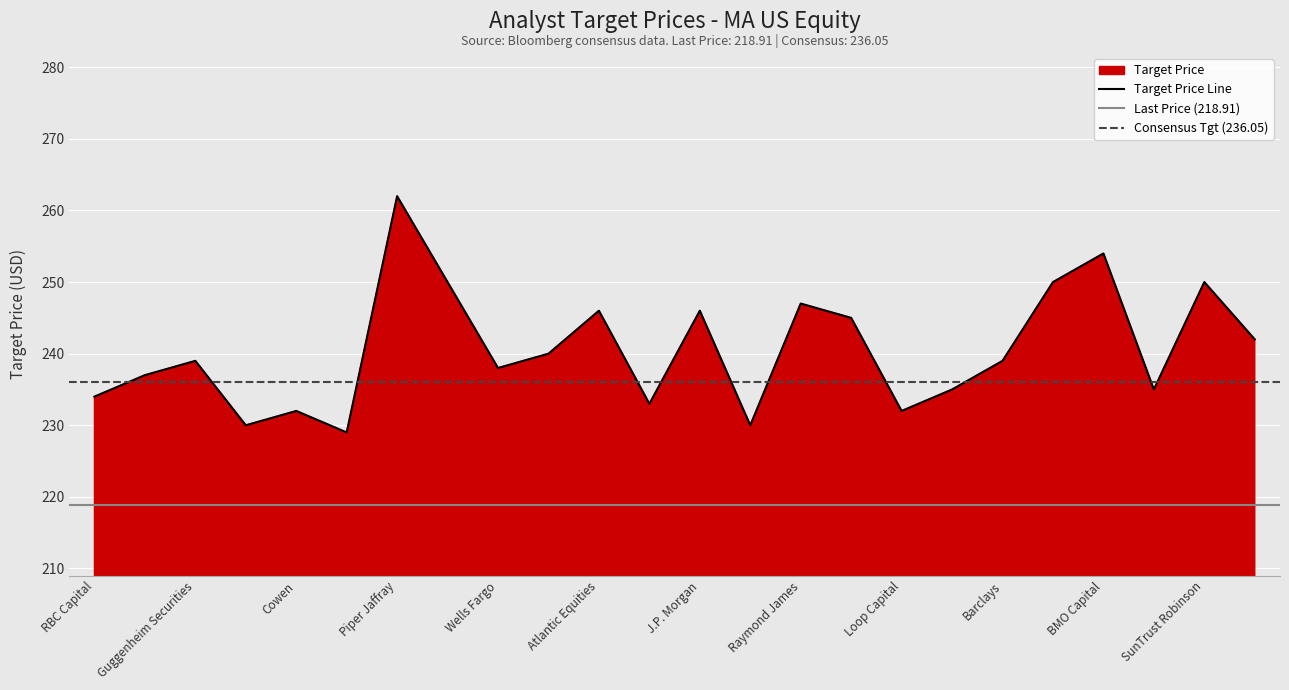

Where does the data first go above 239?

Piper Jaffray